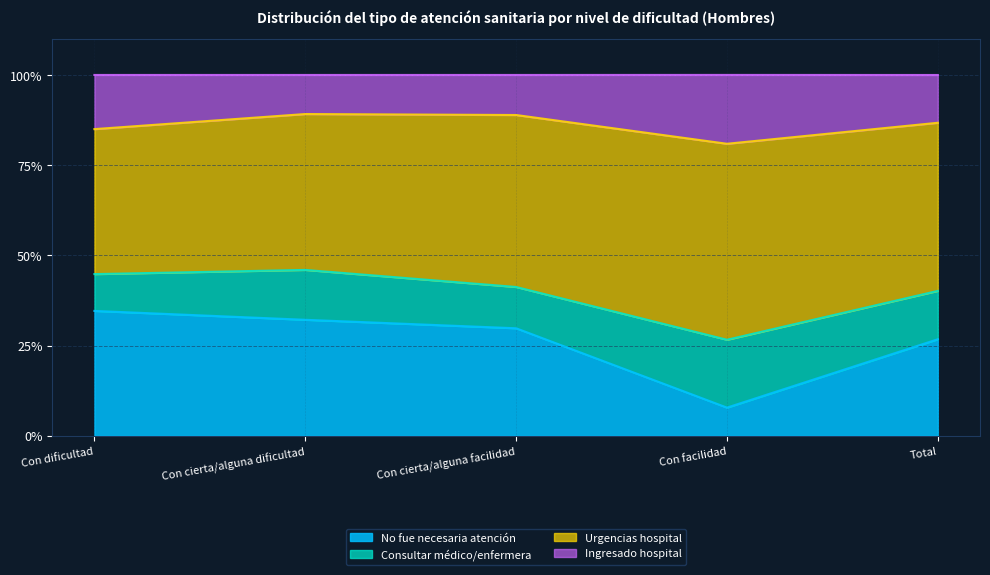

What is the sum of all No fue necesaria atención values?

1.3